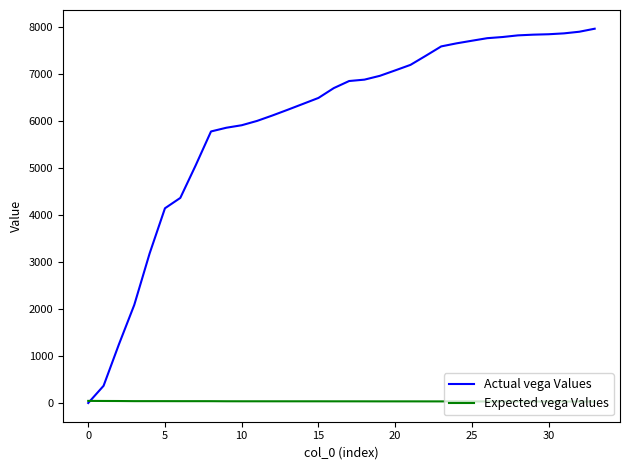

What is the greatest value displayed?

7974.0